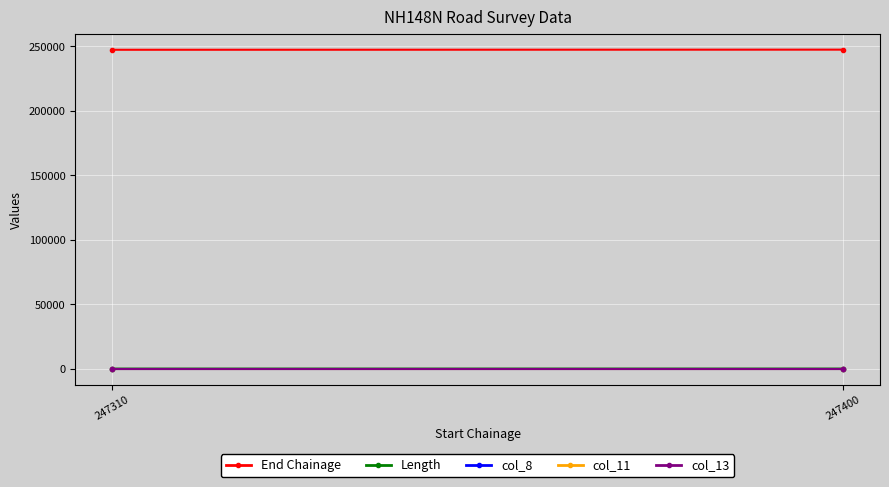

At which category is the sum across all series the highest?

247400